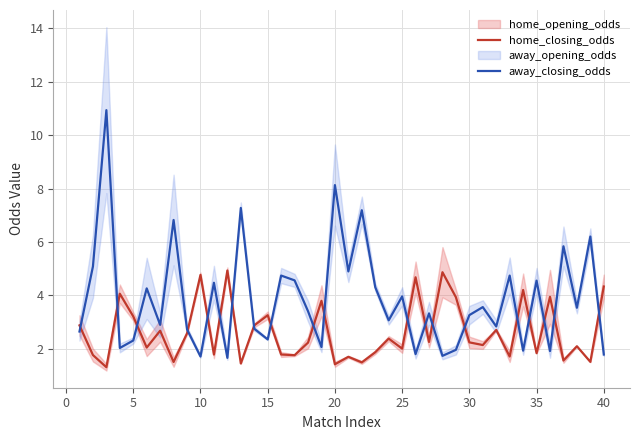

What is the maximum value for home_closing_odds?

4.9